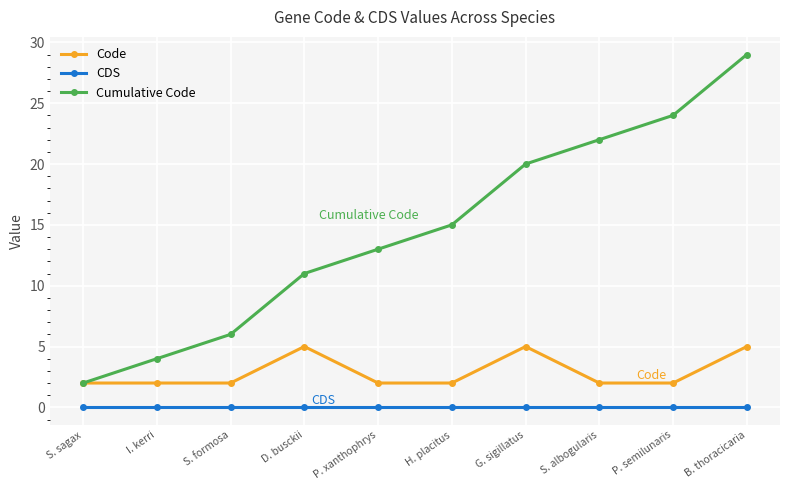

How many data points in Cumulative Code are less than 15?

5